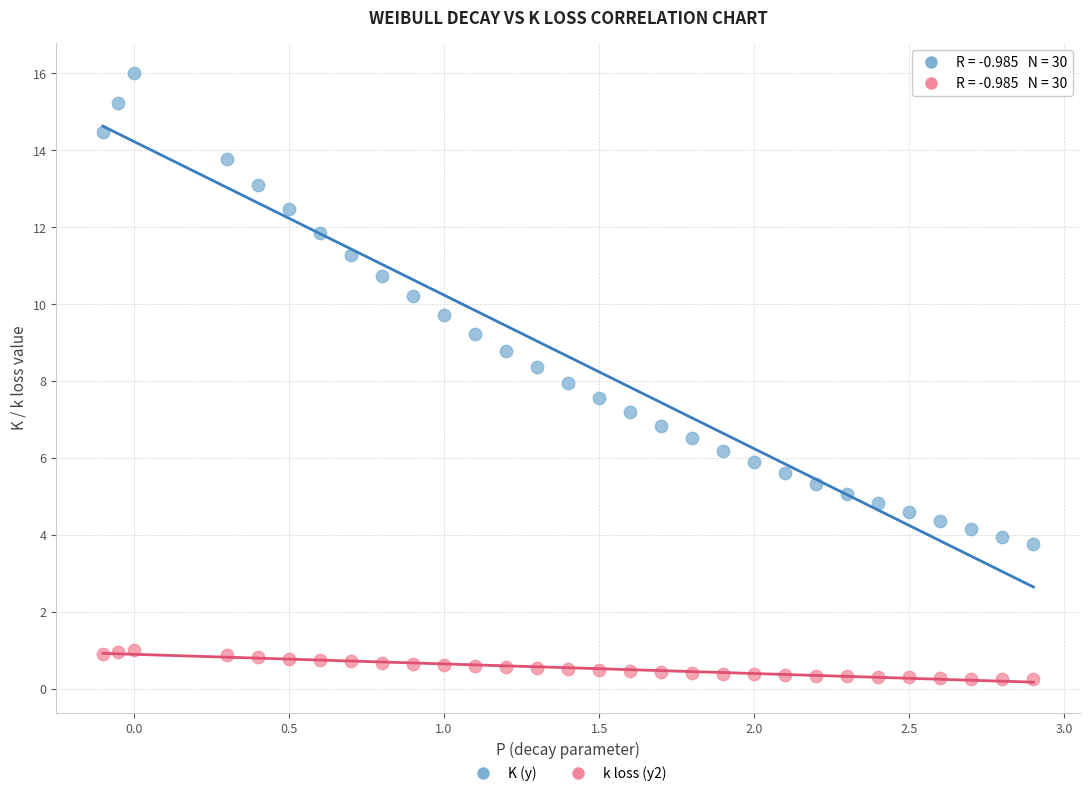

Which series contains the lowest Y value?

k loss (y2)